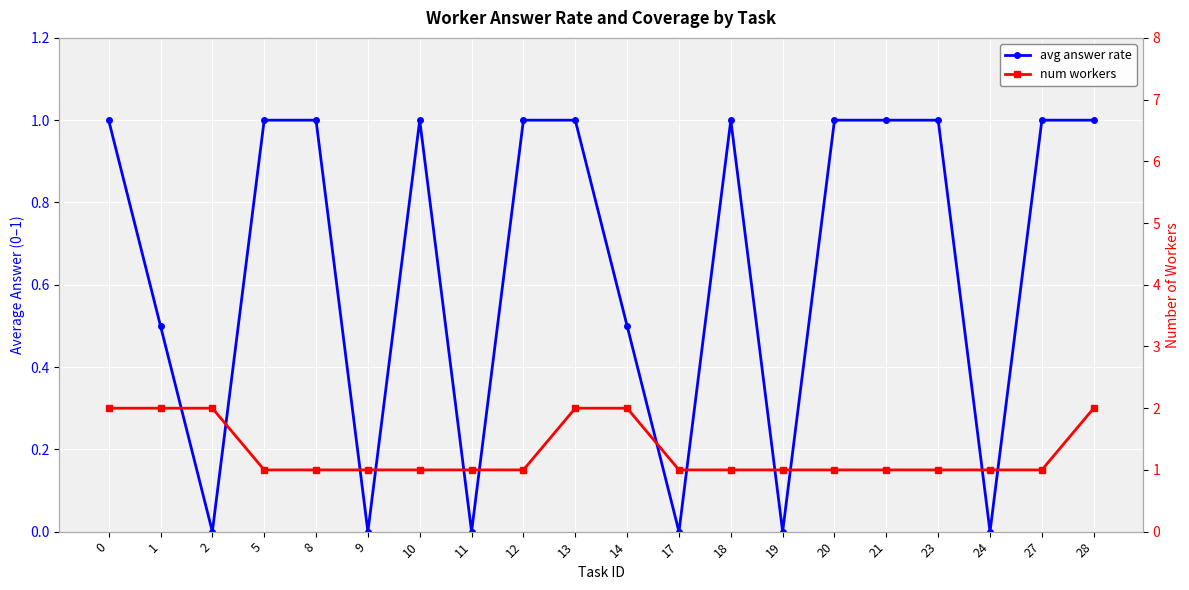

List the series in order of their overall mean, highest first.

num workers, avg answer rate